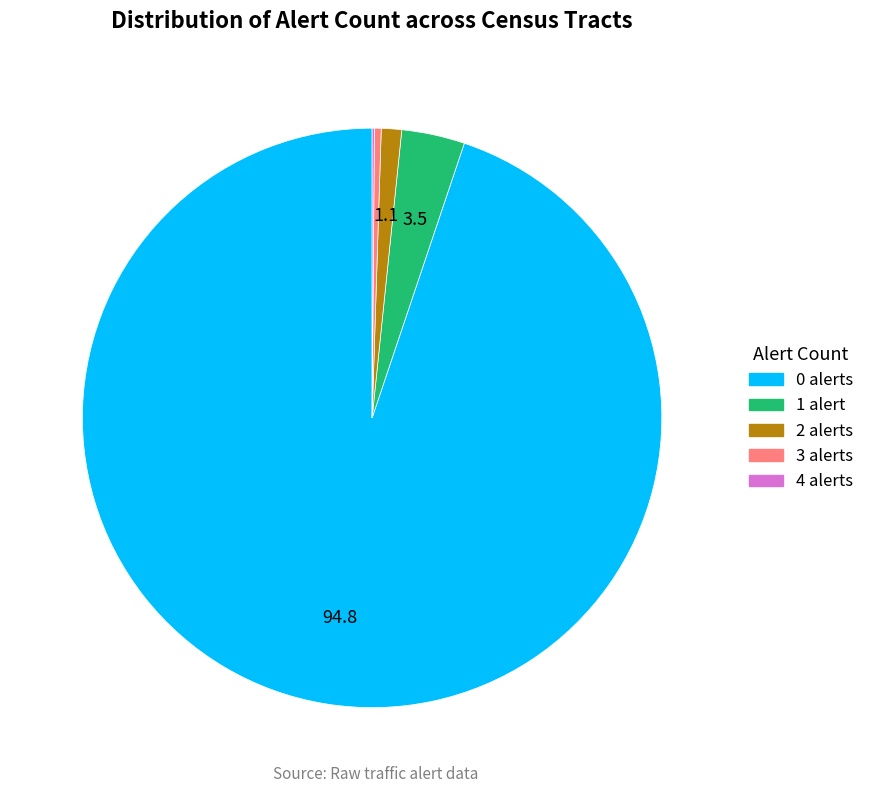

Does any single category account for the majority?

Yes